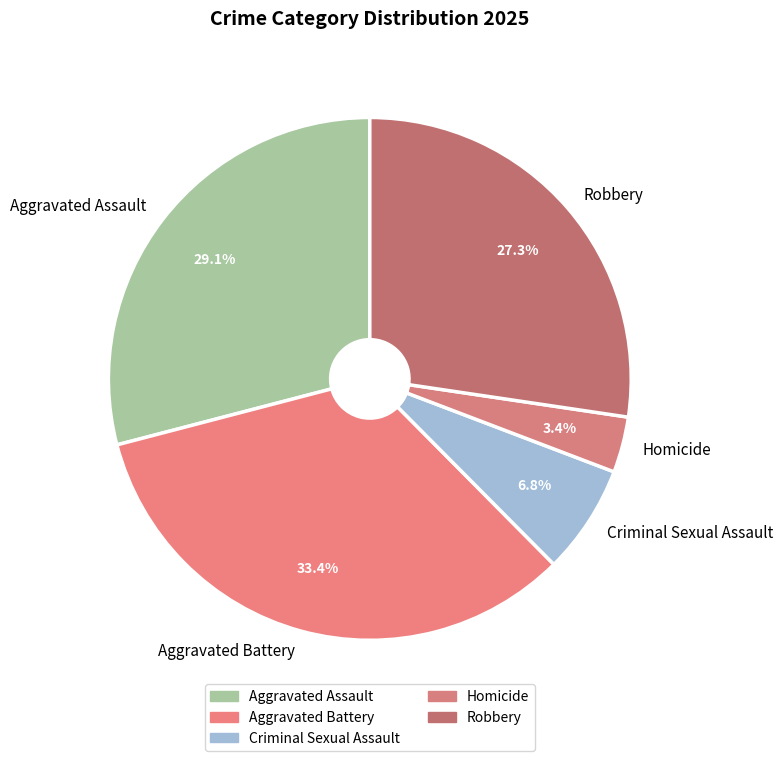

Between Homicide and Criminal Sexual Assault, which is larger?

Criminal Sexual Assault